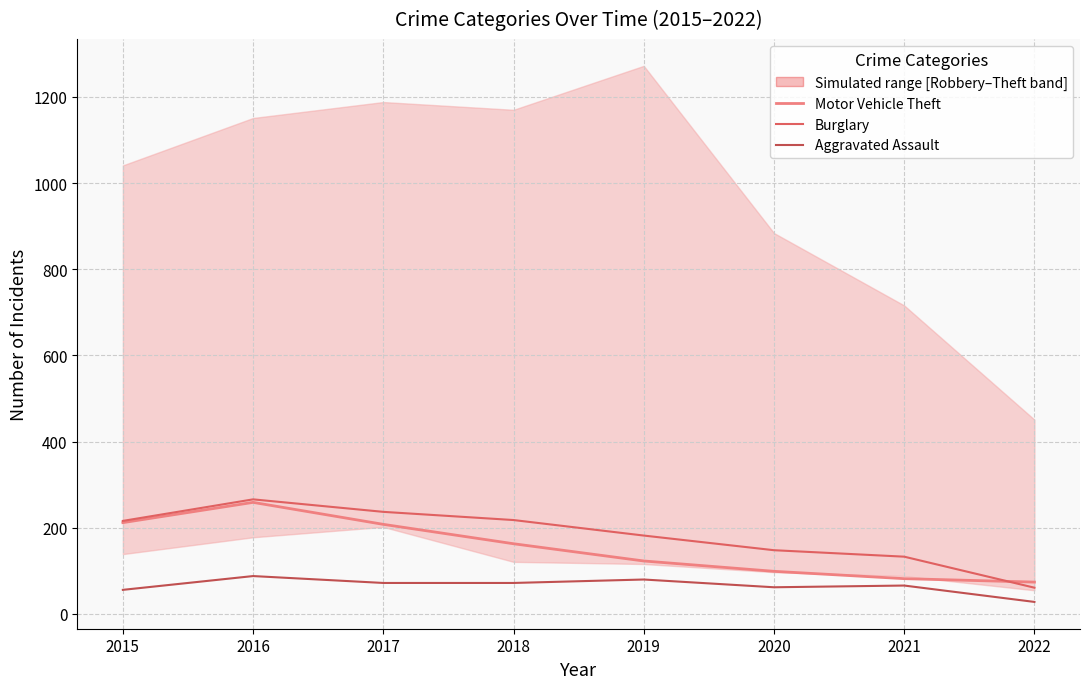

What is the spread (max minus min) of values at 2018?

146